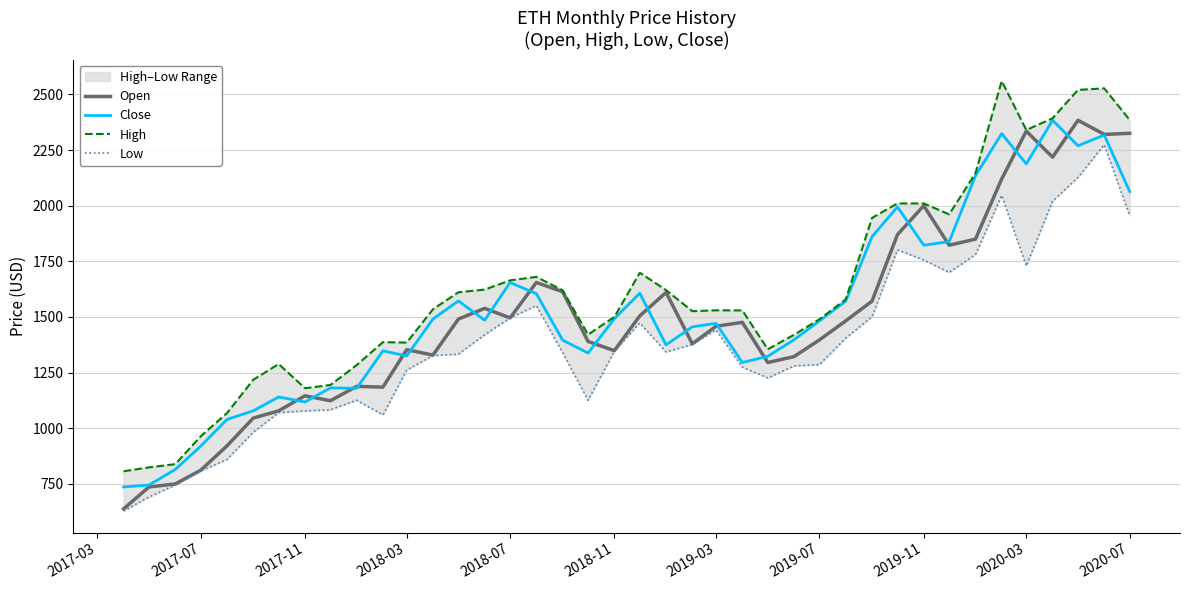

What is the lowest value of the Close series?

736.5